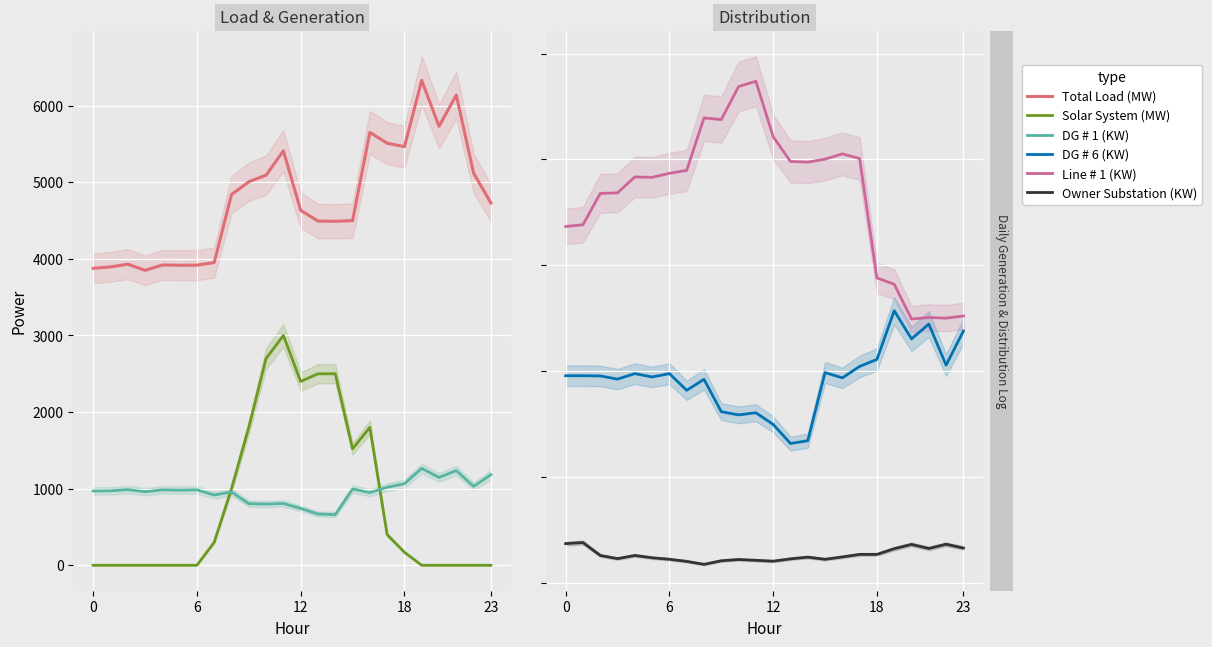

Which series changed the most between 9 and 16?

Total Load (MW)